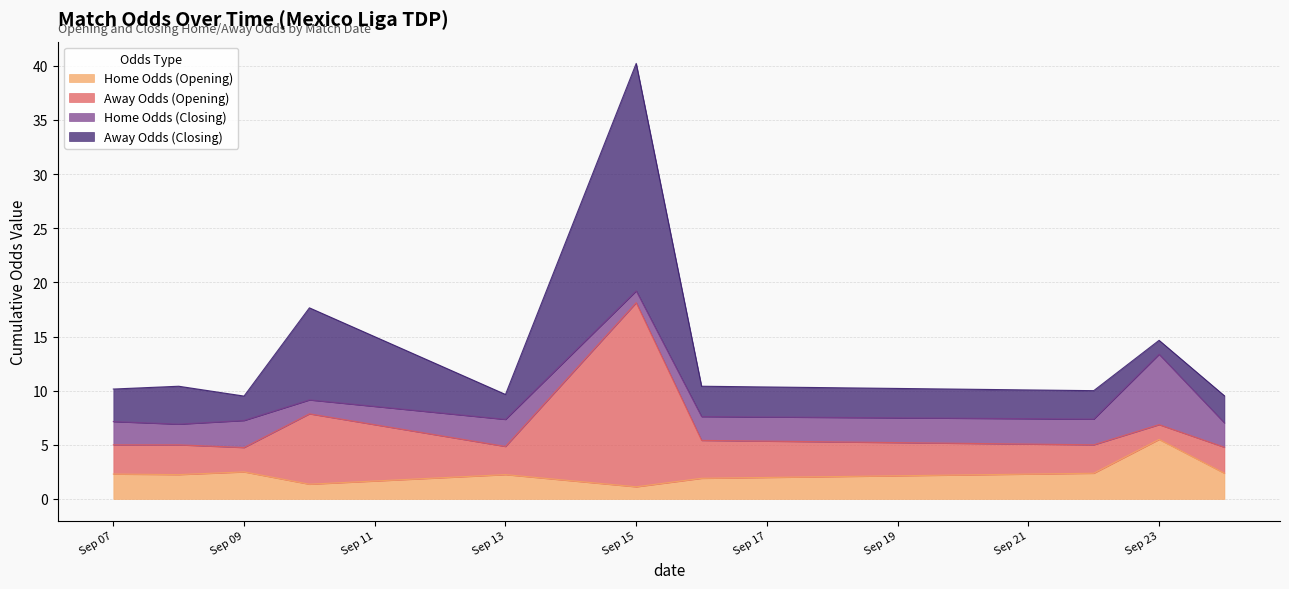

True or false: oddA_op has more than 0 interior local peaks.

True